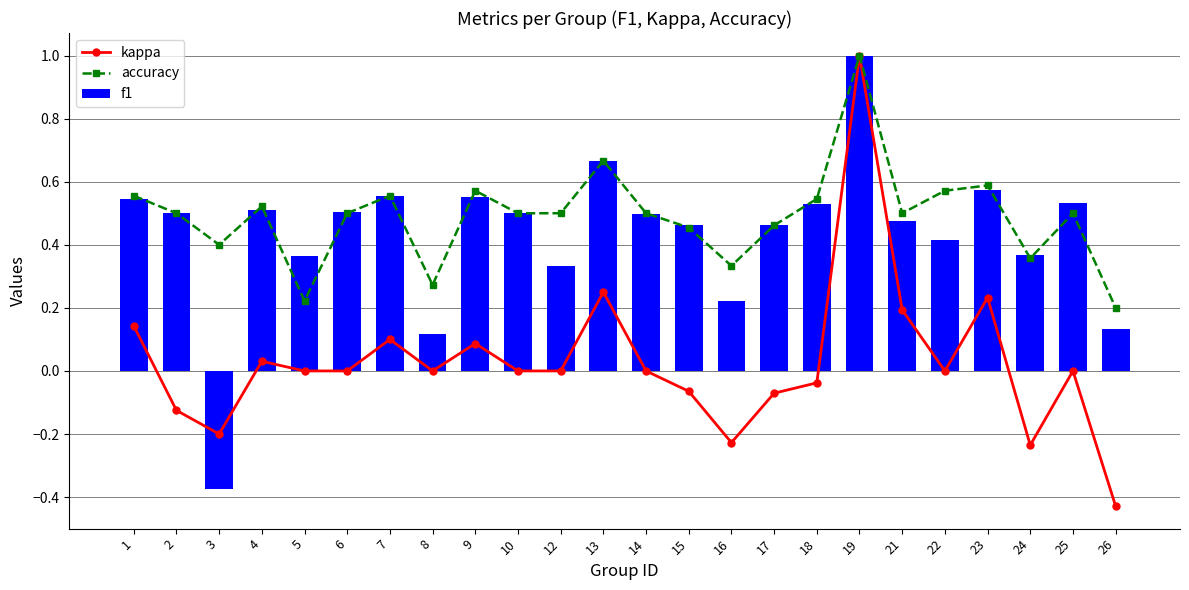

What is the difference between the maximum and minimum values in the kappa series?

1.4